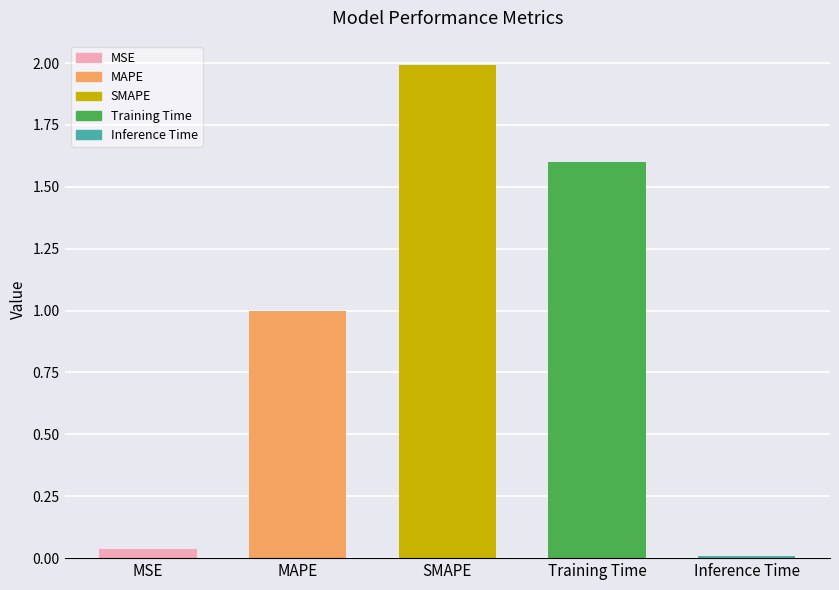

What is the value of the 3rd bar from the left?

2.0